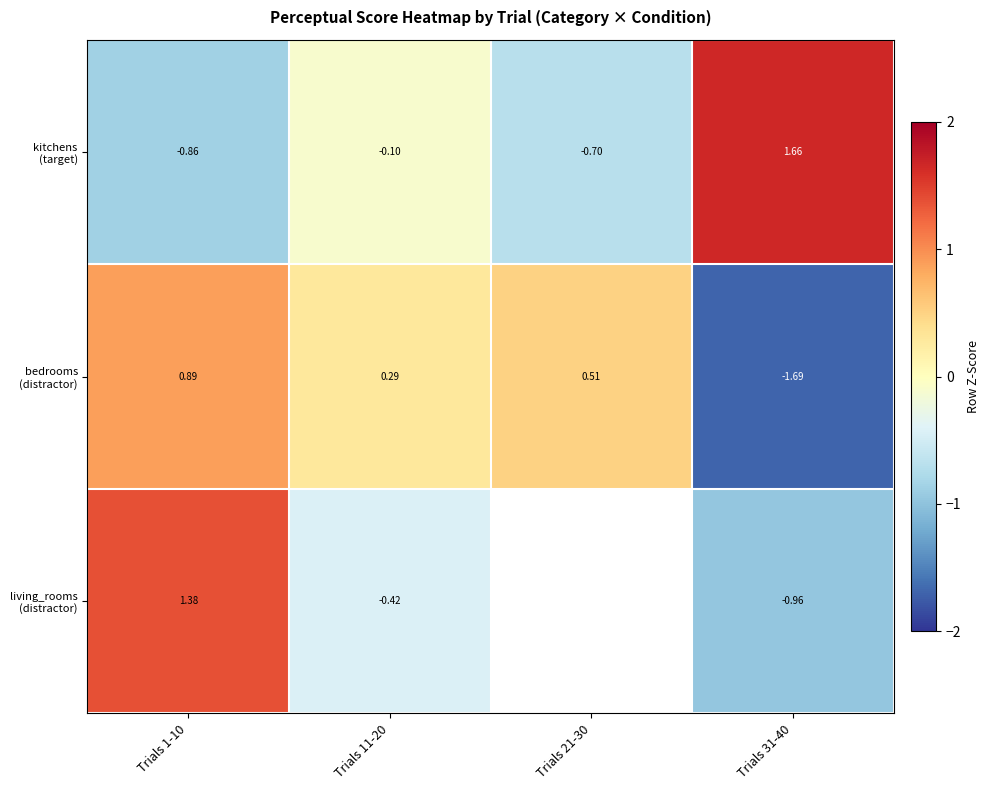

List the series in order of their overall mean, lowest first.

kitchens (target), bedrooms (distractor), living_rooms (distractor)